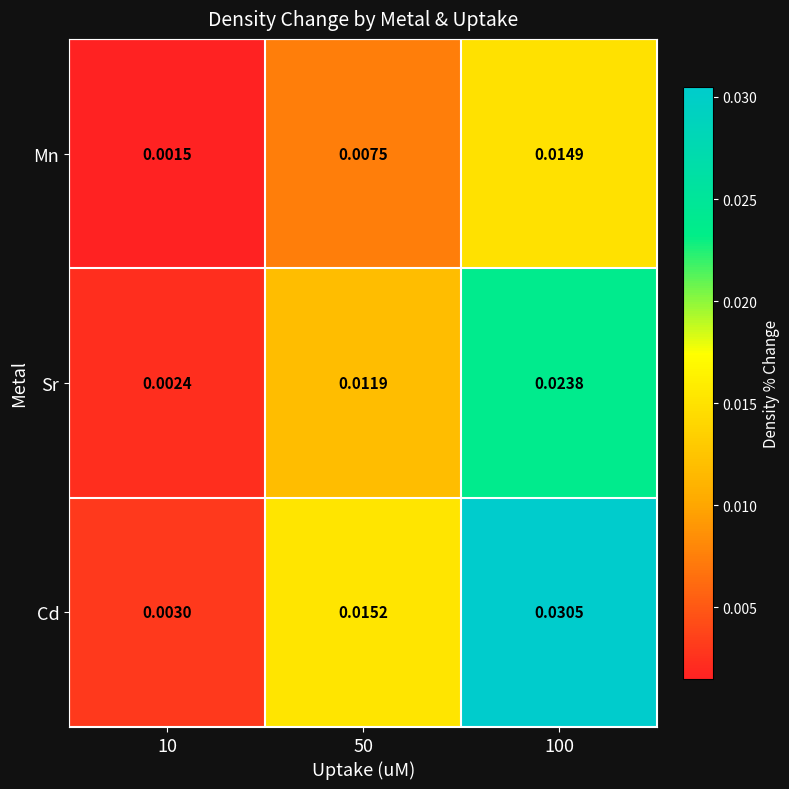

Which series has the largest total across all categories?

Cd